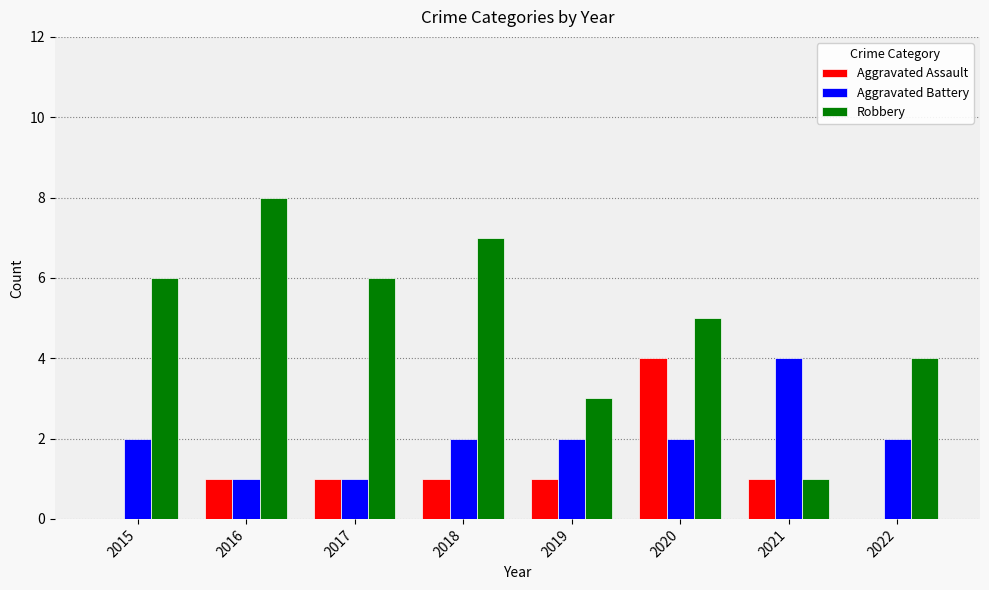

Read the Robbery value at 2020.

5